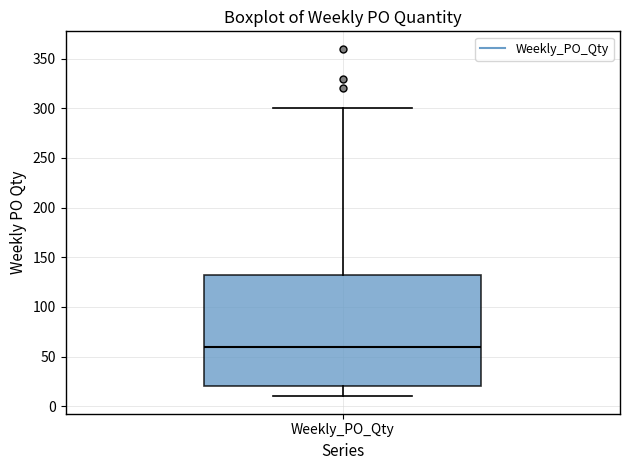

Transcribe this box plot: give where the median line is, the range the box spans, and where the two whiskers end, as read against the y-axis. The values are not printed on the chart, so give them approximately, as read against the axis.

median 60, box 20 to 135, whiskers 10 to 300